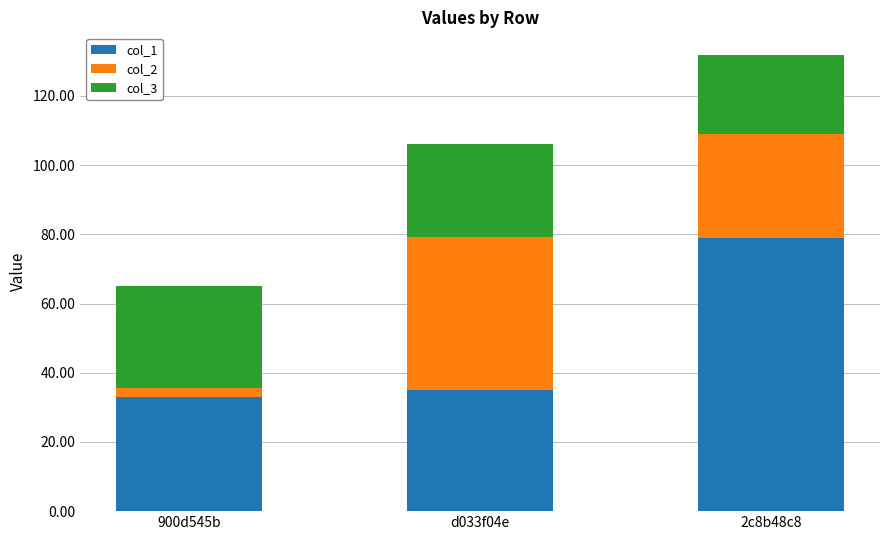

What is the difference between the maximum and second lowest values in the col_1 series?

44.0